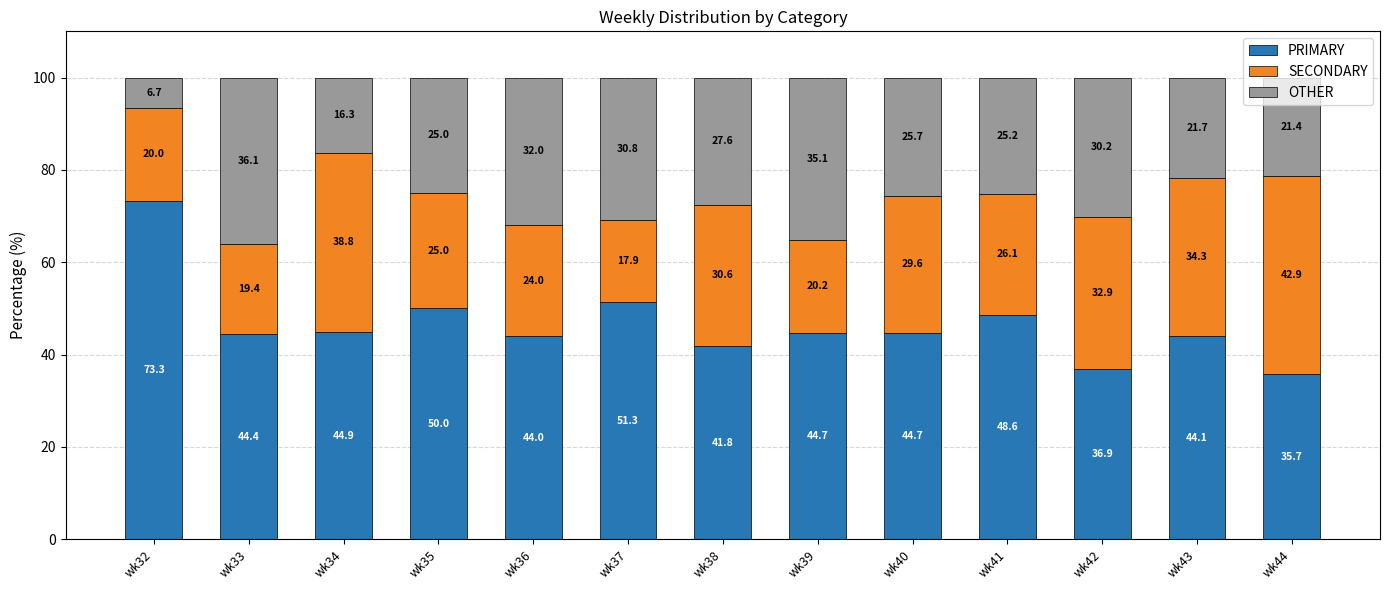

How many data points does each series have?

13